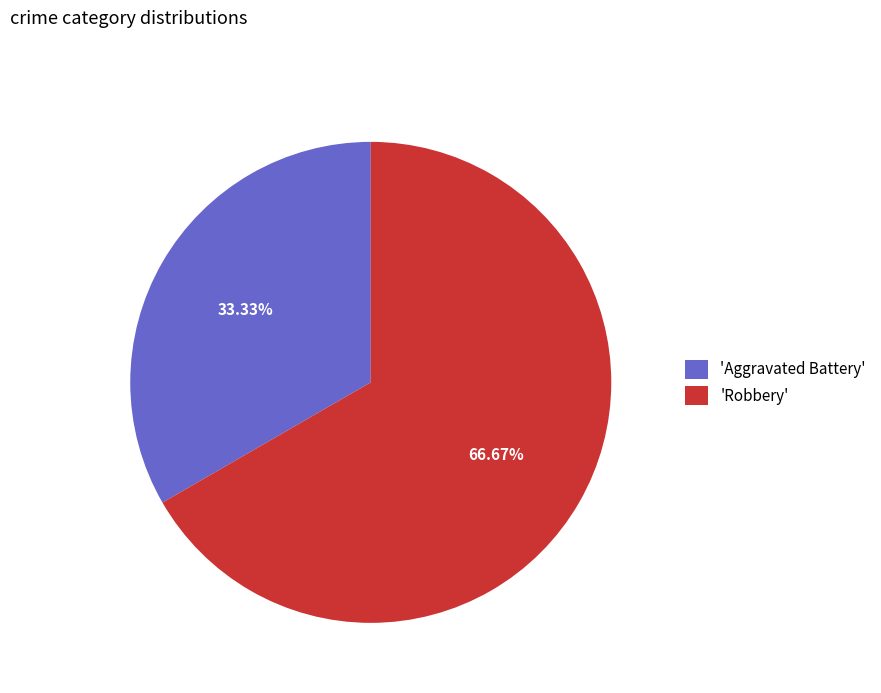

Count the number of slices in the pie.

2